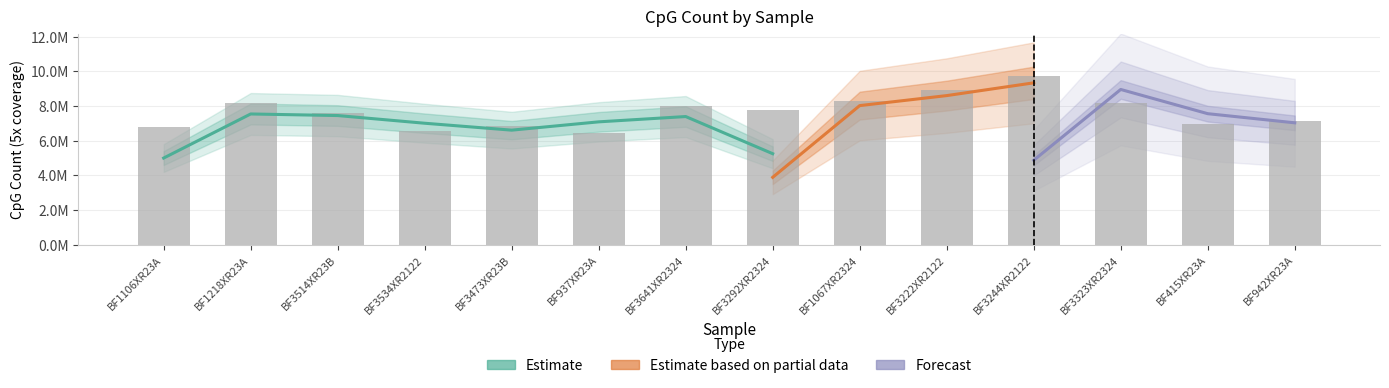

What is the maximum value shown in the chart?

9744616